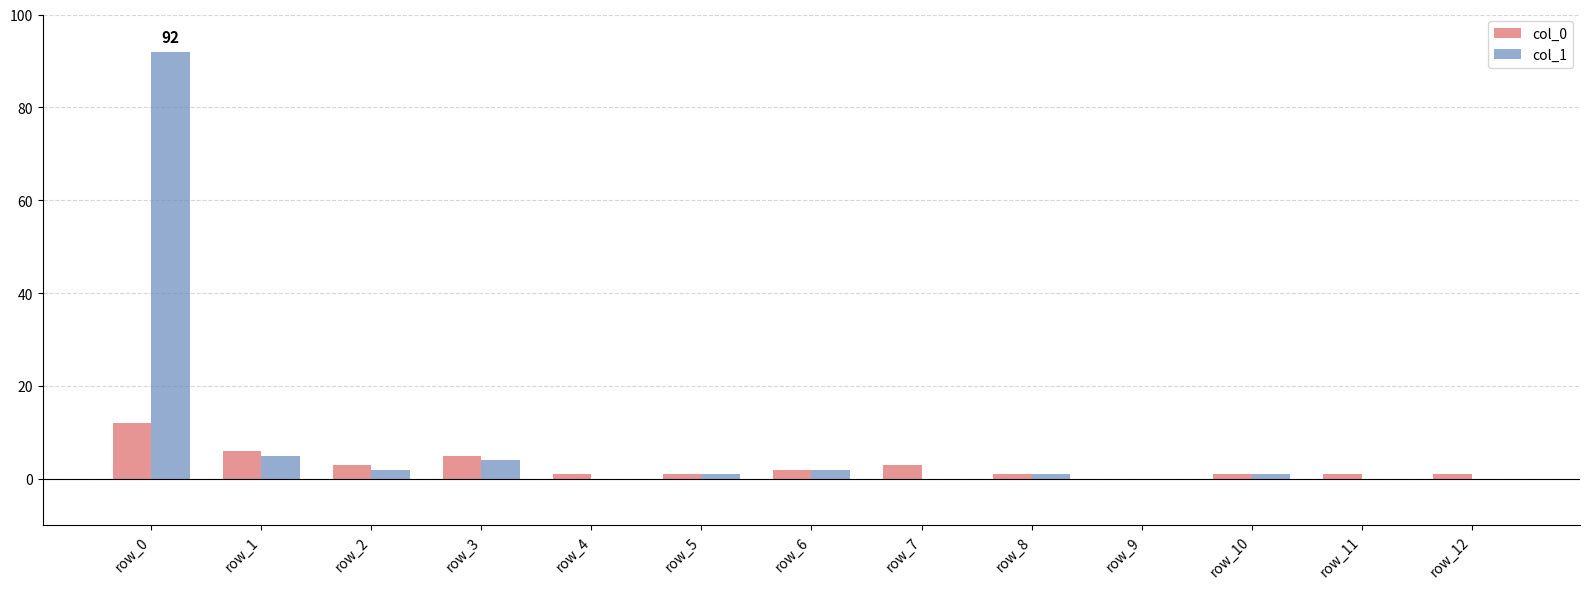

Which category has the highest value in the col_1 series?

row_0